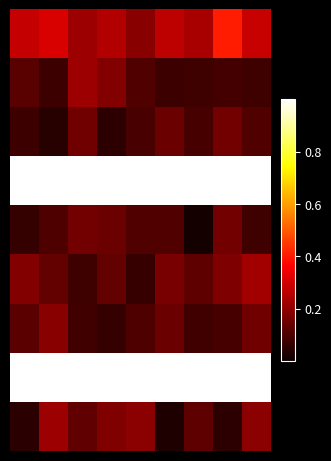

At how many categories does at least one series exceed 0?

9